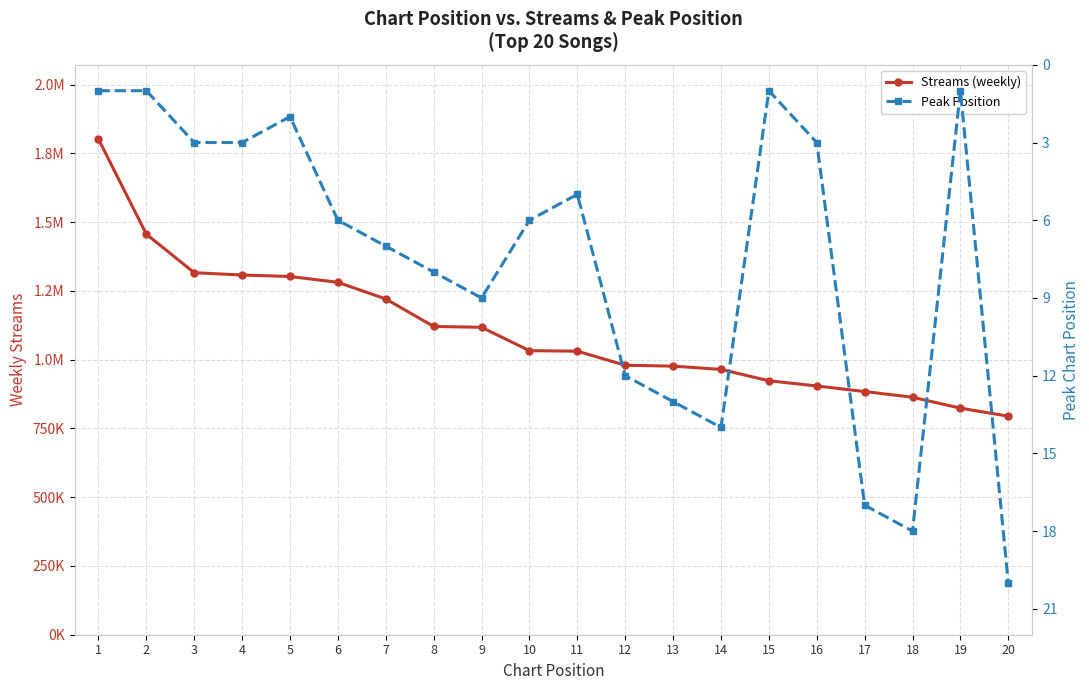

Where is Peak Position nearest to the value 10?

9